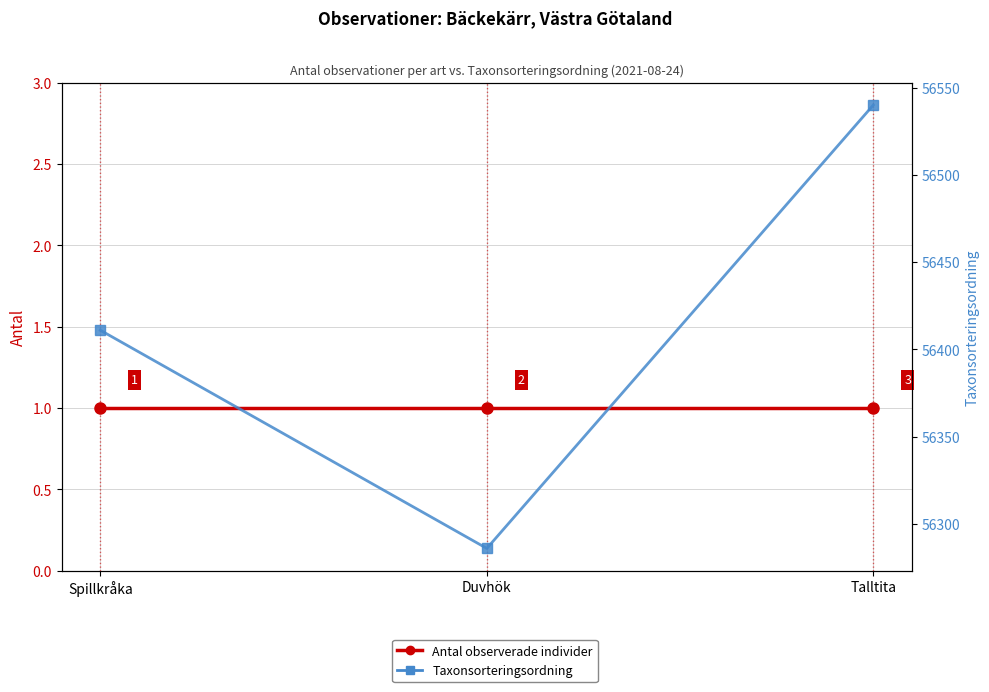

Rank the series by their maximum value, from highest to lowest.

Taxonsorteringsordning, Antal